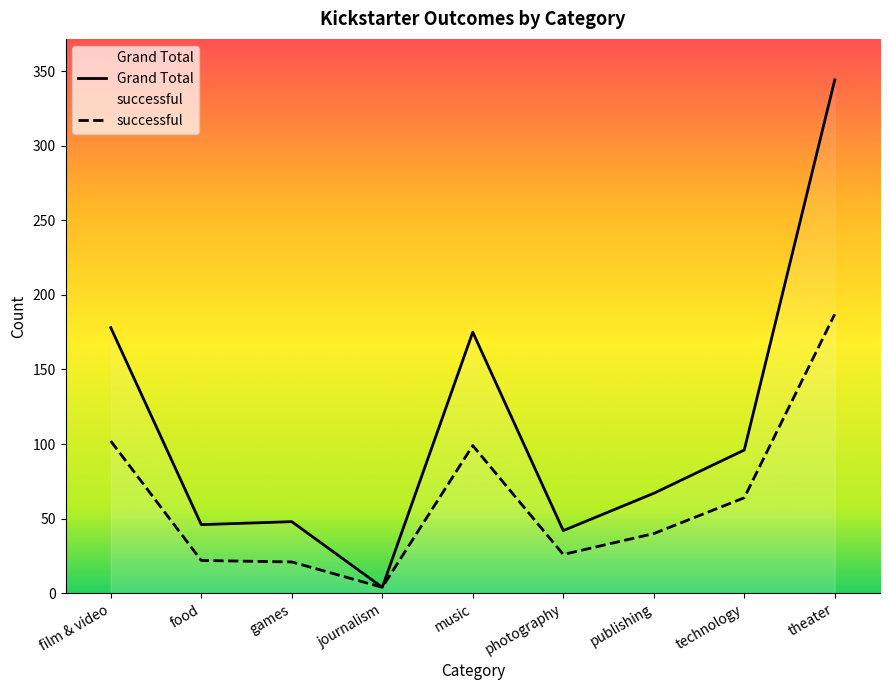

What is the label of the 9th point from the right?

film & video